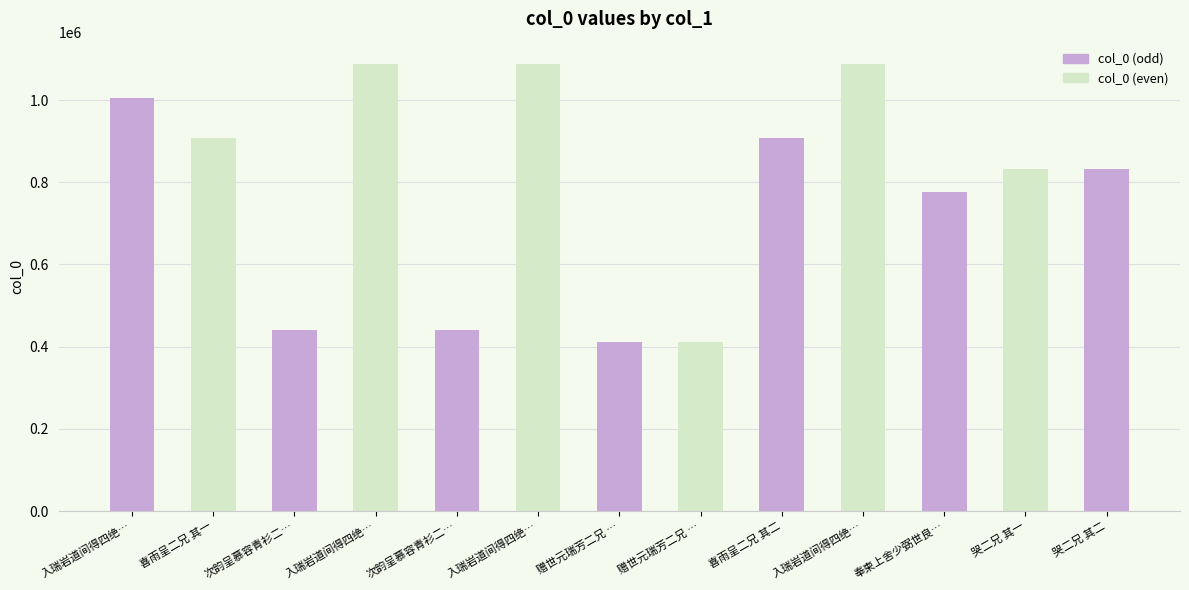

Reading right to left, extract all data points from this chart.

哭二兄 其二=832177	哭二兄 其一=832176	奉柬上舍少弼世良…=776964	入瑞岩道间得四绝…=1087751	喜雨呈二兄 其二=907718	赠世元瑞芳二兄 …=411538	赠世元瑞芳二兄 …=411537	入瑞岩道间得四绝…=1087750	次韵呈慕容青衫二…=440470	入瑞岩道间得四绝…=1087752	次韵呈慕容青衫二…=440471	喜雨呈二兄 其一=907717	入瑞岩道间得四绝…=1004819